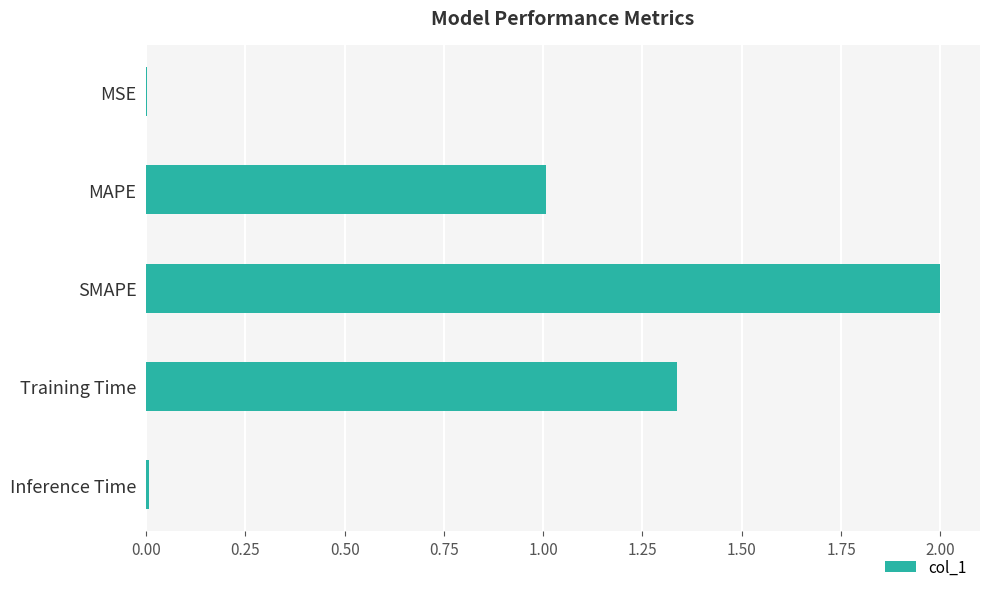

Does the chart contain stacked bars?

No